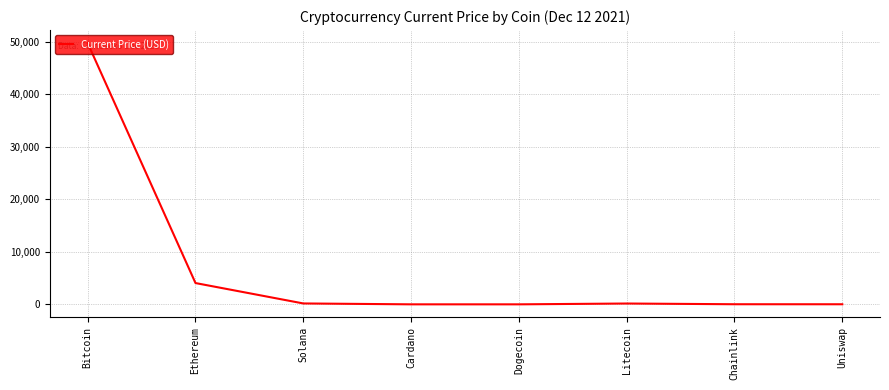

True or false: there are more than 0 points higher than both neighbors.

True